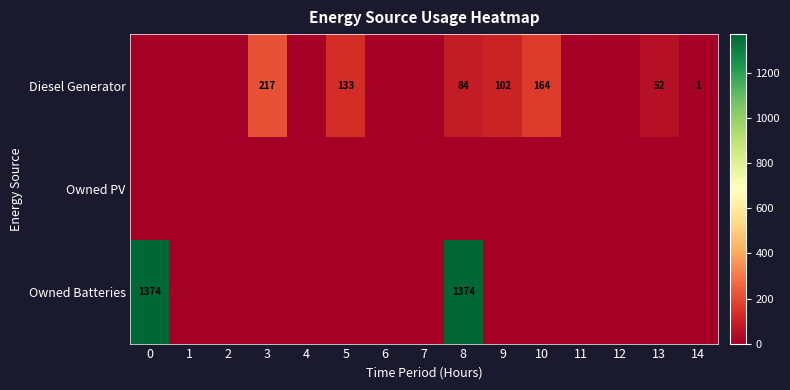

What is the difference between the Diesel Generator values at 13 and 14?

51